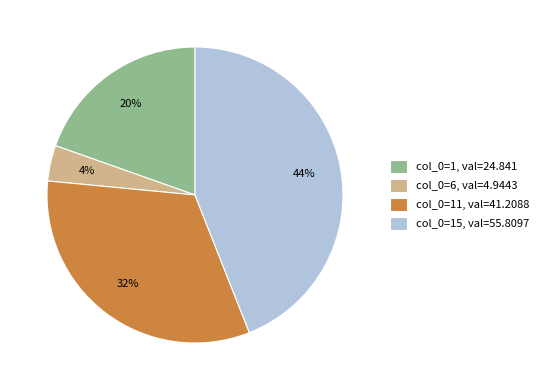

True or false: col_0=6, val=4.9443 accounts for 15% of the total.

False